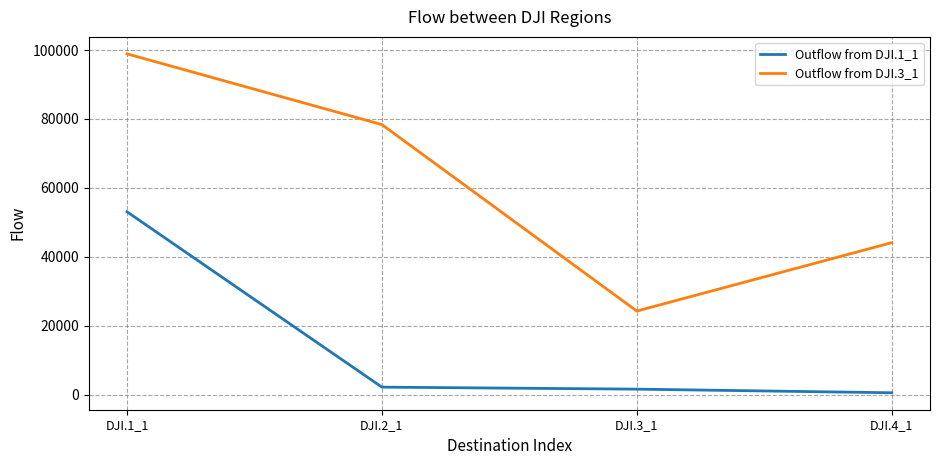

What is the difference between the highest and lowest values at DJI.2_1?

76220